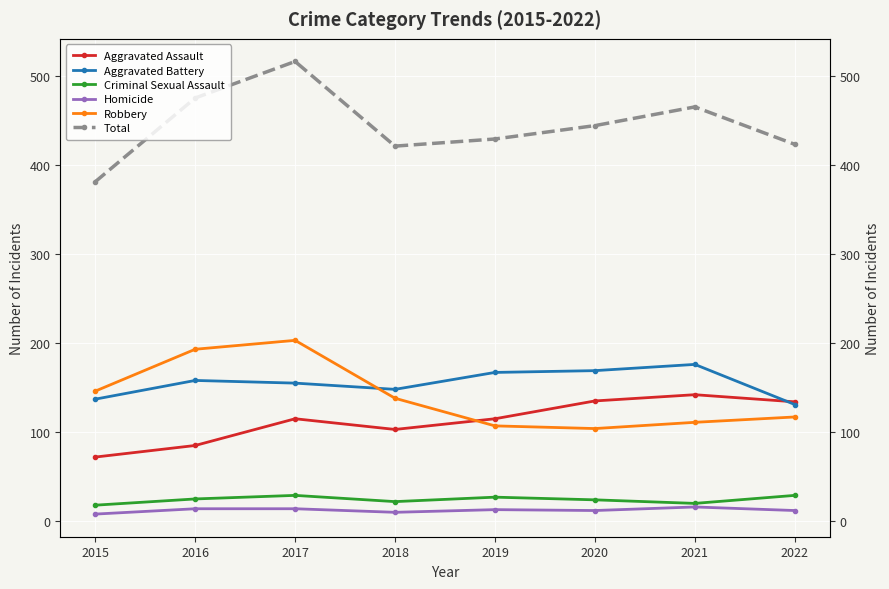

Which series has the largest total across all categories?

Total